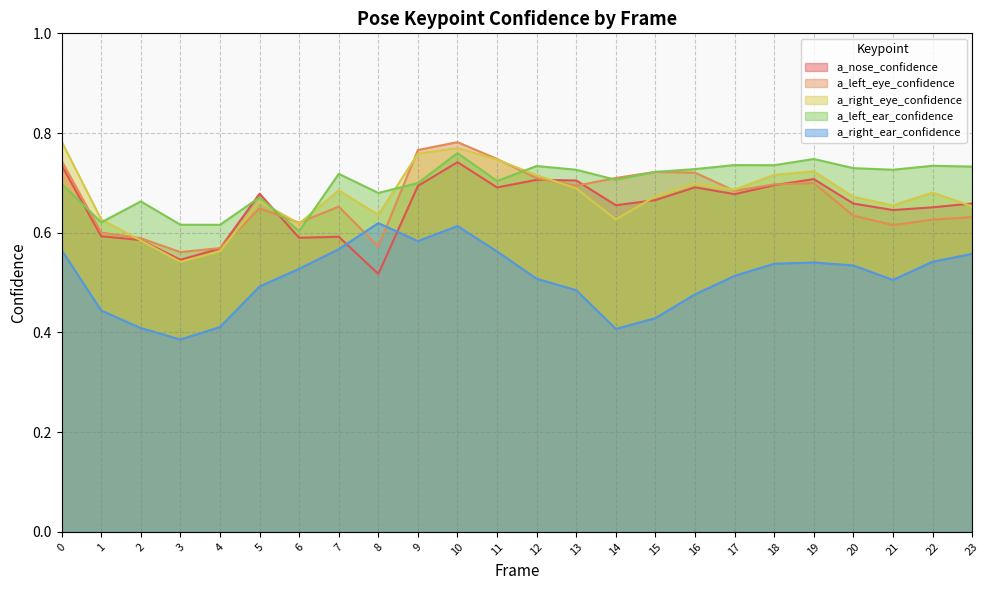

In a_nose_confidence, how many points are lower than both neighbors (excluding endpoints)?

7